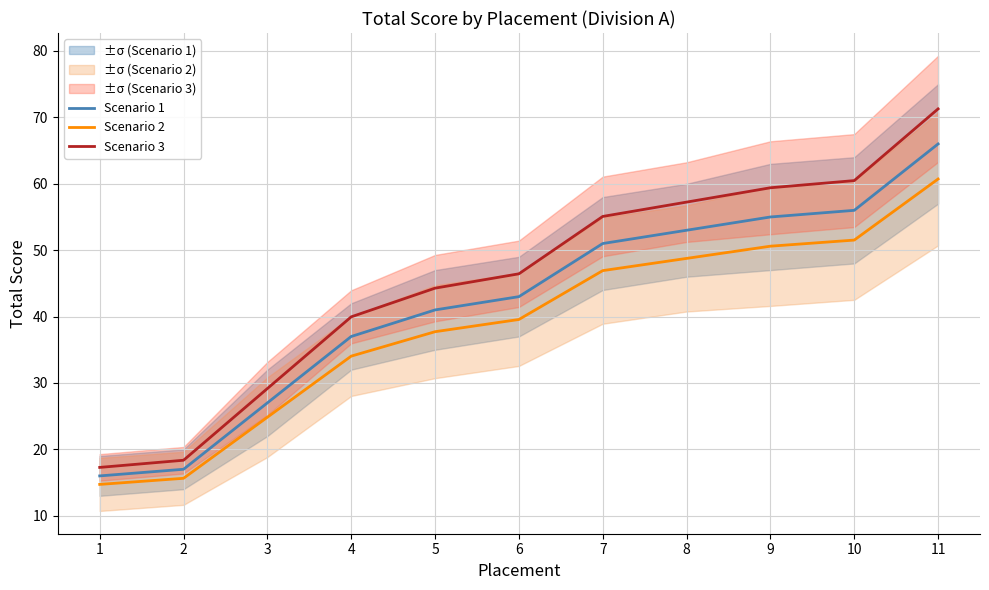

How many lines are shown in the chart?

3